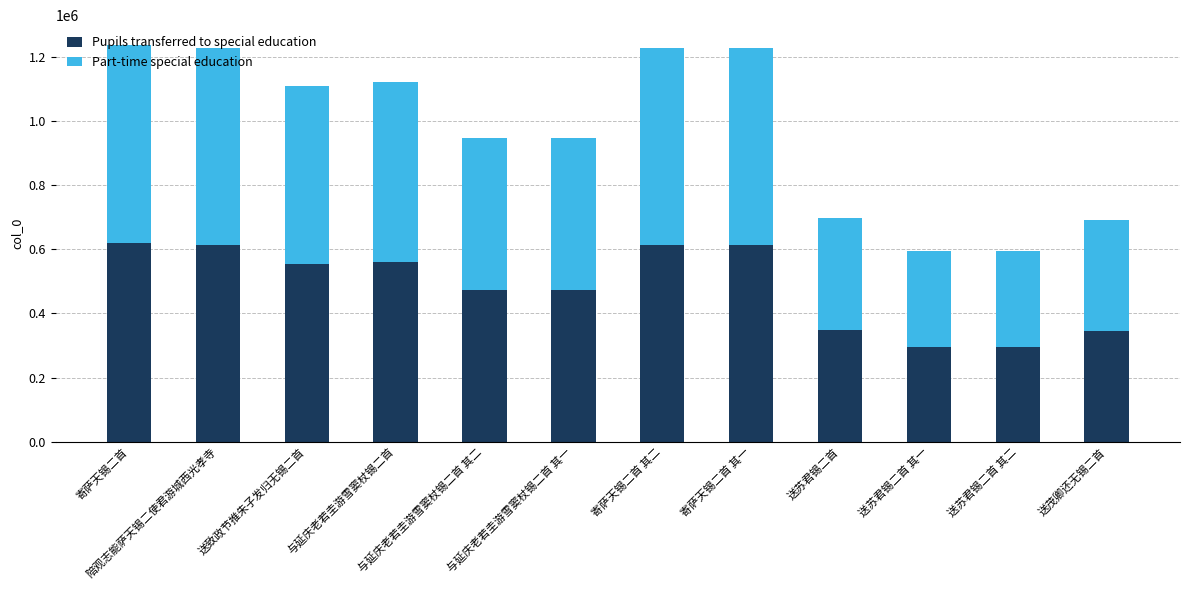

What is the minimum value for Pupils transferred to special education?

296461